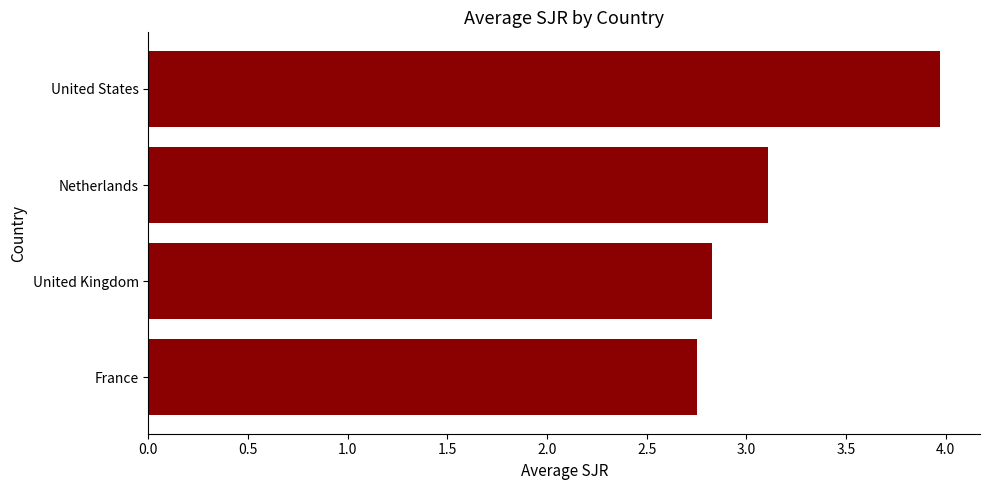

Which category has the highest value across all series?

United States